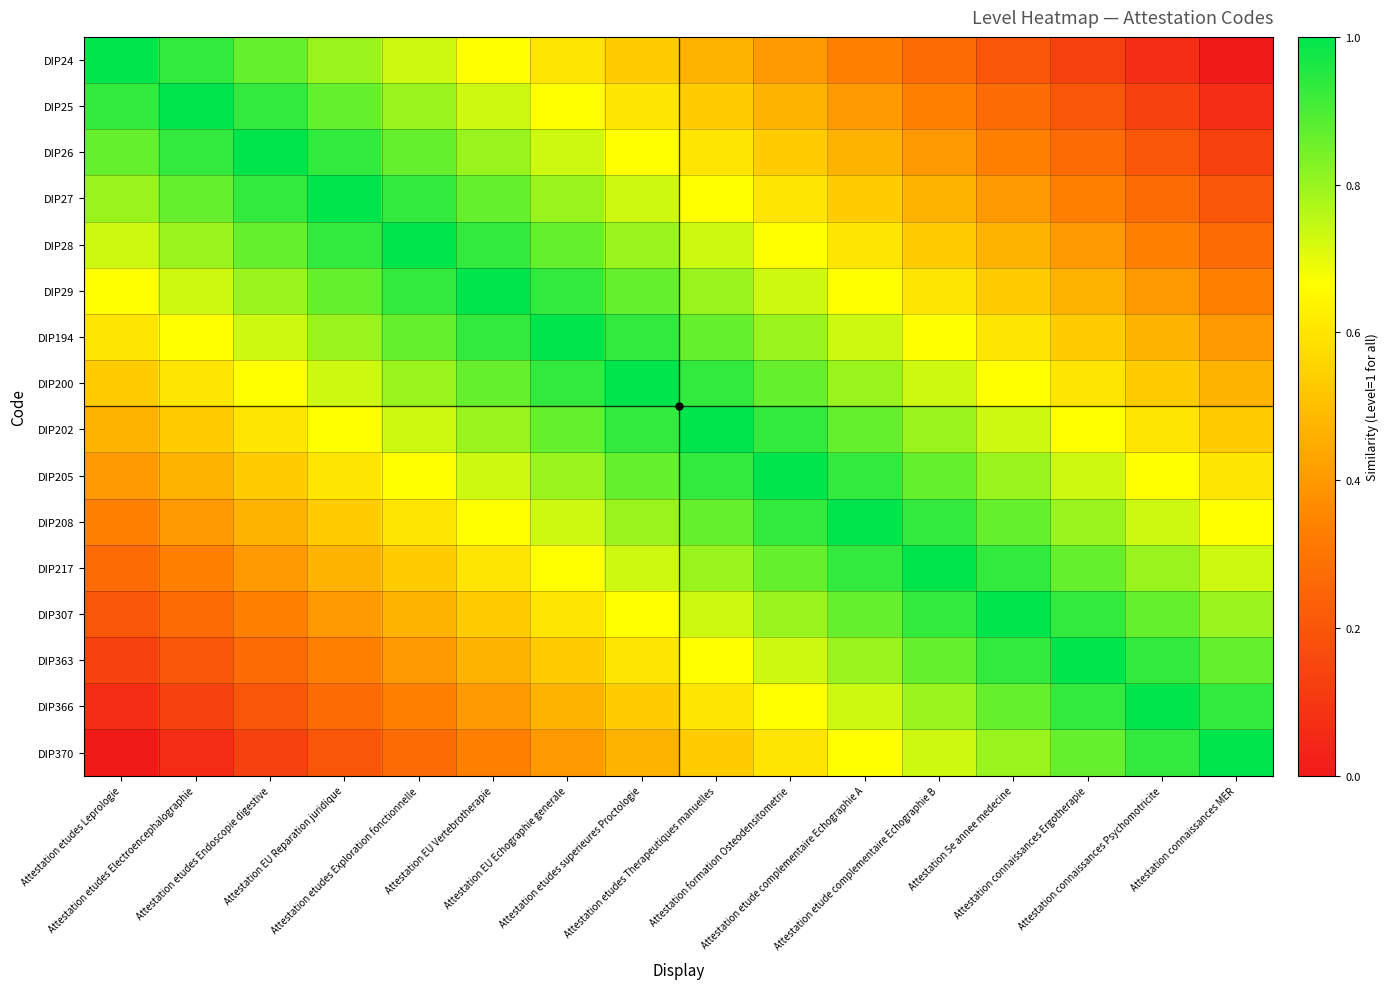

Reading left to right, what are all the values shown in this chart?

DIP24: Attestation etudes Leprologie=1.0	Attestation etudes Electroencephalographie=0.9	Attestation etudes Endoscopie digestive=0.9	Attestation EU Reparation juridique=0.8	Attestation etudes Exploration fonctionnelle=0.7	Attestation EU Vertebrotherapie=0.7	Attestation EU Echographie generale=0.6	Attestation etudes superieures Proctologie=0.5	Attestation etudes Therapeutiques manuelles=0.5	Attestation formation Osteodensitometrie=0.4	Attestation etude complementaire Echographie A=0.3	Attestation etude complementaire Echographie B=0.3	Attestation 5e annee medecine=0.2	Attestation connaissances Ergotherapie=0.1	Attestation connaissances Psychomotricite=0.1	Attestation connaissances MER=0.0
DIP25: Attestation etudes Leprologie=0.9	Attestation etudes Electroencephalographie=1.0	Attestation etudes Endoscopie digestive=0.9	Attestation EU Reparation juridique=0.9	Attestation etudes Exploration fonctionnelle=0.8	Attestation EU Vertebrotherapie=0.7	Attestation EU Echographie generale=0.7	Attestation etudes superieures Proctologie=0.6	Attestation etudes Therapeutiques manuelles=0.5	Attestation formation Osteodensitometrie=0.5	Attestation etude complementaire Echographie A=0.4	Attestation etude complementaire Echographie B=0.3	Attestation 5e annee medecine=0.3	Attestation connaissances Ergotherapie=0.2	Attestation connaissances Psychomotricite=0.1	Attestation connaissances MER=0.1
DIP26: Attestation etudes Leprologie=0.9	Attestation etudes Electroencephalographie=0.9	Attestation etudes Endoscopie digestive=1.0	Attestation EU Reparation juridique=0.9	Attestation etudes Exploration fonctionnelle=0.9	Attestation EU Vertebrotherapie=0.8	Attestation EU Echographie generale=0.7	Attestation etudes superieures Proctologie=0.7	Attestation etudes Therapeutiques manuelles=0.6	Attestation formation Osteodensitometrie=0.5	Attestation etude complementaire Echographie A=0.5	Attestation etude complementaire Echographie B=0.4	Attestation 5e annee medecine=0.3	Attestation connaissances Ergotherapie=0.3	Attestation connaissances Psychomotricite=0.2	Attestation connaissances MER=0.1
DIP27: Attestation etudes Leprologie=0.8	Attestation etudes Electroencephalographie=0.9	Attestation etudes Endoscopie digestive=0.9	Attestation EU Reparation juridique=1.0	Attestation etudes Exploration fonctionnelle=0.9	Attestation EU Vertebrotherapie=0.9	Attestation EU Echographie generale=0.8	Attestation etudes superieures Proctologie=0.7	Attestation etudes Therapeutiques manuelles=0.7	Attestation formation Osteodensitometrie=0.6	Attestation etude complementaire Echographie A=0.5	Attestation etude complementaire Echographie B=0.5	Attestation 5e annee medecine=0.4	Attestation connaissances Ergotherapie=0.3	Attestation connaissances Psychomotricite=0.3	Attestation connaissances MER=0.2
DIP28: Attestation etudes Leprologie=0.7	Attestation etudes Electroencephalographie=0.8	Attestation etudes Endoscopie digestive=0.9	Attestation EU Reparation juridique=0.9	Attestation etudes Exploration fonctionnelle=1.0	Attestation EU Vertebrotherapie=0.9	Attestation EU Echographie generale=0.9	Attestation etudes superieures Proctologie=0.8	Attestation etudes Therapeutiques manuelles=0.7	Attestation formation Osteodensitometrie=0.7	Attestation etude complementaire Echographie A=0.6	Attestation etude complementaire Echographie B=0.5	Attestation 5e annee medecine=0.5	Attestation connaissances Ergotherapie=0.4	Attestation connaissances Psychomotricite=0.3	Attestation connaissances MER=0.3
DIP29: Attestation etudes Leprologie=0.7	Attestation etudes Electroencephalographie=0.7	Attestation etudes Endoscopie digestive=0.8	Attestation EU Reparation juridique=0.9	Attestation etudes Exploration fonctionnelle=0.9	Attestation EU Vertebrotherapie=1.0	Attestation EU Echographie generale=0.9	Attestation etudes superieures Proctologie=0.9	Attestation etudes Therapeutiques manuelles=0.8	Attestation formation Osteodensitometrie=0.7	Attestation etude complementaire Echographie A=0.7	Attestation etude complementaire Echographie B=0.6	Attestation 5e annee medecine=0.5	Attestation connaissances Ergotherapie=0.5	Attestation connaissances Psychomotricite=0.4	Attestation connaissances MER=0.3
DIP194: Attestation etudes Leprologie=0.6	Attestation etudes Electroencephalographie=0.7	Attestation etudes Endoscopie digestive=0.7	Attestation EU Reparation juridique=0.8	Attestation etudes Exploration fonctionnelle=0.9	Attestation EU Vertebrotherapie=0.9	Attestation EU Echographie generale=1.0	Attestation etudes superieures Proctologie=0.9	Attestation etudes Therapeutiques manuelles=0.9	Attestation formation Osteodensitometrie=0.8	Attestation etude complementaire Echographie A=0.7	Attestation etude complementaire Echographie B=0.7	Attestation 5e annee medecine=0.6	Attestation connaissances Ergotherapie=0.5	Attestation connaissances Psychomotricite=0.5	Attestation connaissances MER=0.4
DIP200: Attestation etudes Leprologie=0.5	Attestation etudes Electroencephalographie=0.6	Attestation etudes Endoscopie digestive=0.7	Attestation EU Reparation juridique=0.7	Attestation etudes Exploration fonctionnelle=0.8	Attestation EU Vertebrotherapie=0.9	Attestation EU Echographie generale=0.9	Attestation etudes superieures Proctologie=1.0	Attestation etudes Therapeutiques manuelles=0.9	Attestation formation Osteodensitometrie=0.9	Attestation etude complementaire Echographie A=0.8	Attestation etude complementaire Echographie B=0.7	Attestation 5e annee medecine=0.7	Attestation connaissances Ergotherapie=0.6	Attestation connaissances Psychomotricite=0.5	Attestation connaissances MER=0.5
DIP202: Attestation etudes Leprologie=0.5	Attestation etudes Electroencephalographie=0.5	Attestation etudes Endoscopie digestive=0.6	Attestation EU Reparation juridique=0.7	Attestation etudes Exploration fonctionnelle=0.7	Attestation EU Vertebrotherapie=0.8	Attestation EU Echographie generale=0.9	Attestation etudes superieures Proctologie=0.9	Attestation etudes Therapeutiques manuelles=1.0	Attestation formation Osteodensitometrie=0.9	Attestation etude complementaire Echographie A=0.9	Attestation etude complementaire Echographie B=0.8	Attestation 5e annee medecine=0.7	Attestation connaissances Ergotherapie=0.7	Attestation connaissances Psychomotricite=0.6	Attestation connaissances MER=0.5
DIP205: Attestation etudes Leprologie=0.4	Attestation etudes Electroencephalographie=0.5	Attestation etudes Endoscopie digestive=0.5	Attestation EU Reparation juridique=0.6	Attestation etudes Exploration fonctionnelle=0.7	Attestation EU Vertebrotherapie=0.7	Attestation EU Echographie generale=0.8	Attestation etudes superieures Proctologie=0.9	Attestation etudes Therapeutiques manuelles=0.9	Attestation formation Osteodensitometrie=1.0	Attestation etude complementaire Echographie A=0.9	Attestation etude complementaire Echographie B=0.9	Attestation 5e annee medecine=0.8	Attestation connaissances Ergotherapie=0.7	Attestation connaissances Psychomotricite=0.7	Attestation connaissances MER=0.6
DIP208: Attestation etudes Leprologie=0.3	Attestation etudes Electroencephalographie=0.4	Attestation etudes Endoscopie digestive=0.5	Attestation EU Reparation juridique=0.5	Attestation etudes Exploration fonctionnelle=0.6	Attestation EU Vertebrotherapie=0.7	Attestation EU Echographie generale=0.7	Attestation etudes superieures Proctologie=0.8	Attestation etudes Therapeutiques manuelles=0.9	Attestation formation Osteodensitometrie=0.9	Attestation etude complementaire Echographie A=1.0	Attestation etude complementaire Echographie B=0.9	Attestation 5e annee medecine=0.9	Attestation connaissances Ergotherapie=0.8	Attestation connaissances Psychomotricite=0.7	Attestation connaissances MER=0.7
DIP217: Attestation etudes Leprologie=0.3	Attestation etudes Electroencephalographie=0.3	Attestation etudes Endoscopie digestive=0.4	Attestation EU Reparation juridique=0.5	Attestation etudes Exploration fonctionnelle=0.5	Attestation EU Vertebrotherapie=0.6	Attestation EU Echographie generale=0.7	Attestation etudes superieures Proctologie=0.7	Attestation etudes Therapeutiques manuelles=0.8	Attestation formation Osteodensitometrie=0.9	Attestation etude complementaire Echographie A=0.9	Attestation etude complementaire Echographie B=1.0	Attestation 5e annee medecine=0.9	Attestation connaissances Ergotherapie=0.9	Attestation connaissances Psychomotricite=0.8	Attestation connaissances MER=0.7
DIP307: Attestation etudes Leprologie=0.2	Attestation etudes Electroencephalographie=0.3	Attestation etudes Endoscopie digestive=0.3	Attestation EU Reparation juridique=0.4	Attestation etudes Exploration fonctionnelle=0.5	Attestation EU Vertebrotherapie=0.5	Attestation EU Echographie generale=0.6	Attestation etudes superieures Proctologie=0.7	Attestation etudes Therapeutiques manuelles=0.7	Attestation formation Osteodensitometrie=0.8	Attestation etude complementaire Echographie A=0.9	Attestation etude complementaire Echographie B=0.9	Attestation 5e annee medecine=1.0	Attestation connaissances Ergotherapie=0.9	Attestation connaissances Psychomotricite=0.9	Attestation connaissances MER=0.8
DIP363: Attestation etudes Leprologie=0.1	Attestation etudes Electroencephalographie=0.2	Attestation etudes Endoscopie digestive=0.3	Attestation EU Reparation juridique=0.3	Attestation etudes Exploration fonctionnelle=0.4	Attestation EU Vertebrotherapie=0.5	Attestation EU Echographie generale=0.5	Attestation etudes superieures Proctologie=0.6	Attestation etudes Therapeutiques manuelles=0.7	Attestation formation Osteodensitometrie=0.7	Attestation etude complementaire Echographie A=0.8	Attestation etude complementaire Echographie B=0.9	Attestation 5e annee medecine=0.9	Attestation connaissances Ergotherapie=1.0	Attestation connaissances Psychomotricite=0.9	Attestation connaissances MER=0.9
DIP366: Attestation etudes Leprologie=0.1	Attestation etudes Electroencephalographie=0.1	Attestation etudes Endoscopie digestive=0.2	Attestation EU Reparation juridique=0.3	Attestation etudes Exploration fonctionnelle=0.3	Attestation EU Vertebrotherapie=0.4	Attestation EU Echographie generale=0.5	Attestation etudes superieures Proctologie=0.5	Attestation etudes Therapeutiques manuelles=0.6	Attestation formation Osteodensitometrie=0.7	Attestation etude complementaire Echographie A=0.7	Attestation etude complementaire Echographie B=0.8	Attestation 5e annee medecine=0.9	Attestation connaissances Ergotherapie=0.9	Attestation connaissances Psychomotricite=1.0	Attestation connaissances MER=0.9
DIP370: Attestation etudes Leprologie=0.0	Attestation etudes Electroencephalographie=0.1	Attestation etudes Endoscopie digestive=0.1	Attestation EU Reparation juridique=0.2	Attestation etudes Exploration fonctionnelle=0.3	Attestation EU Vertebrotherapie=0.3	Attestation EU Echographie generale=0.4	Attestation etudes superieures Proctologie=0.5	Attestation etudes Therapeutiques manuelles=0.5	Attestation formation Osteodensitometrie=0.6	Attestation etude complementaire Echographie A=0.7	Attestation etude complementaire Echographie B=0.7	Attestation 5e annee medecine=0.8	Attestation connaissances Ergotherapie=0.9	Attestation connaissances Psychomotricite=0.9	Attestation connaissances MER=1.0